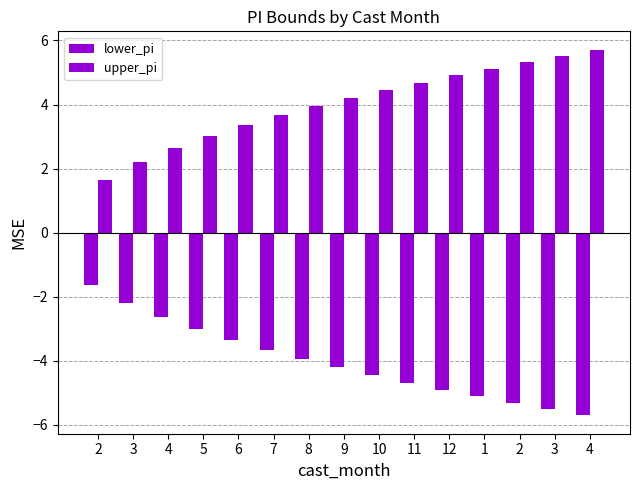

Does the chart contain stacked bars?

No